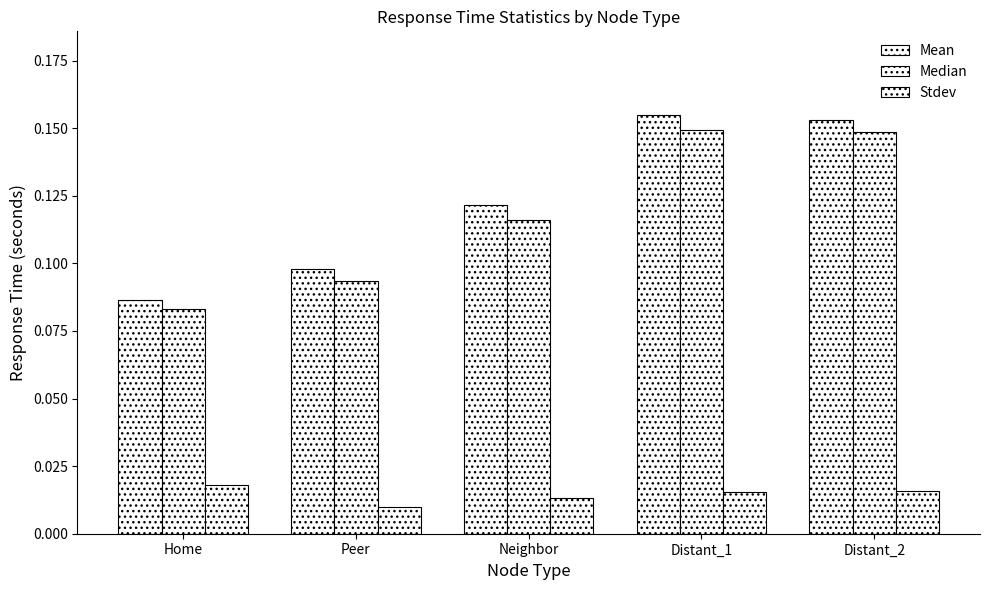

How many bars are there in each group?

3